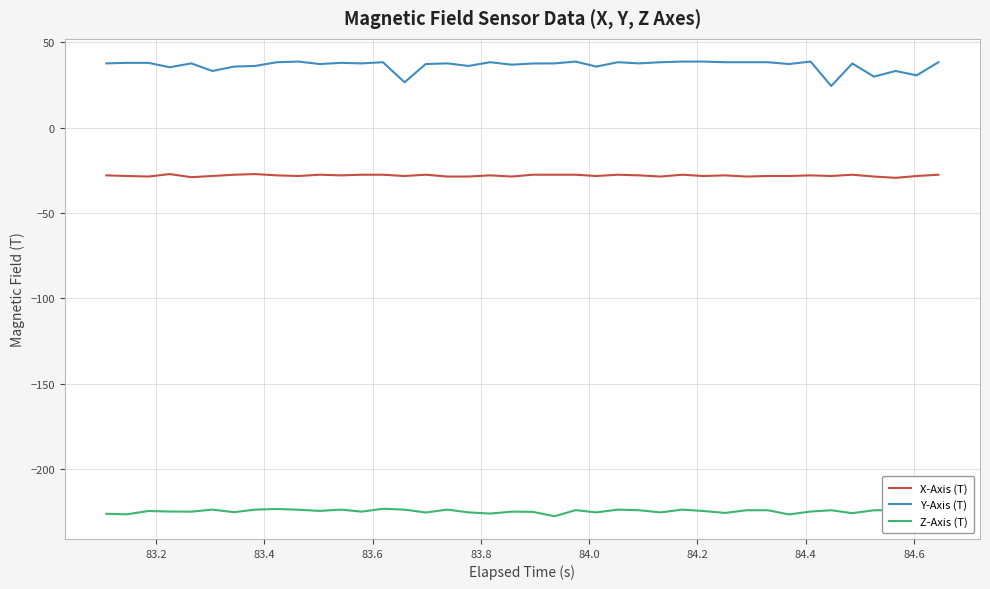

Rank the series by their average value, from lowest to highest.

Z-Axis (T), X-Axis (T), Y-Axis (T)